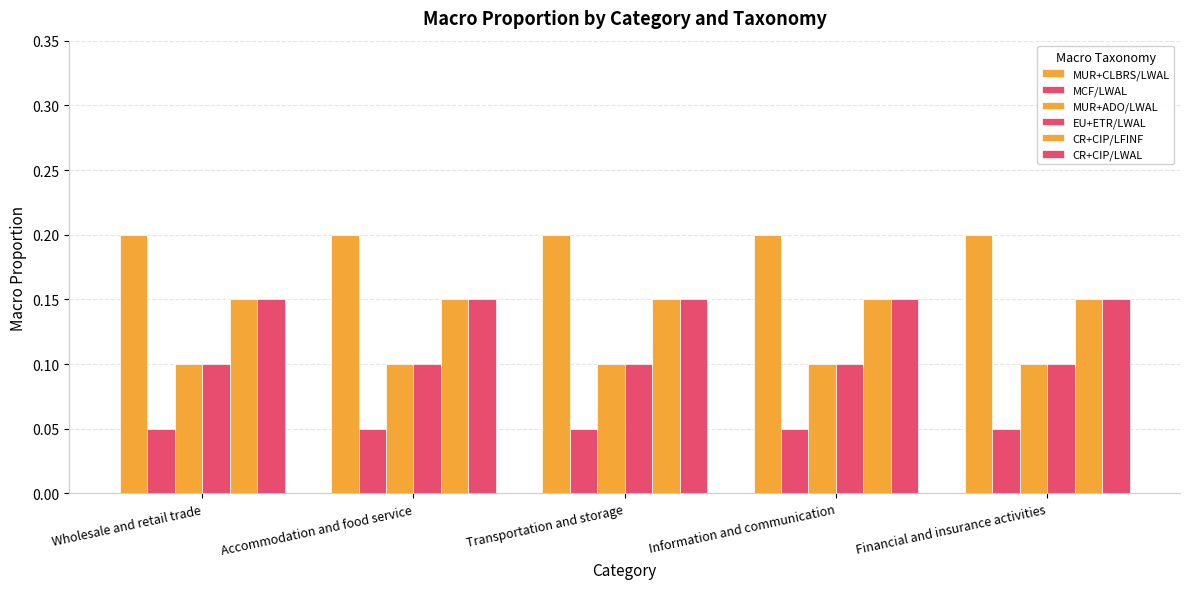

At which category does the chart reach its minimum across all series?

Wholesale and retail trade